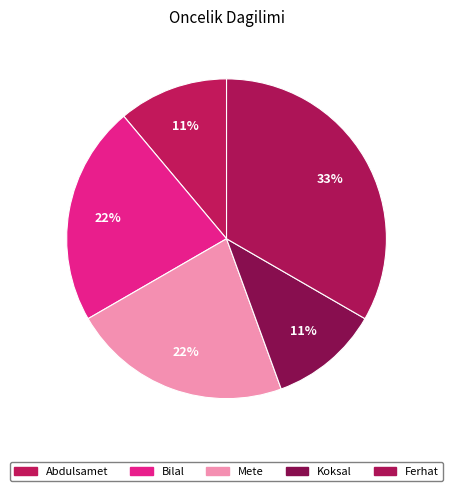

How many slices are in this pie chart?

5